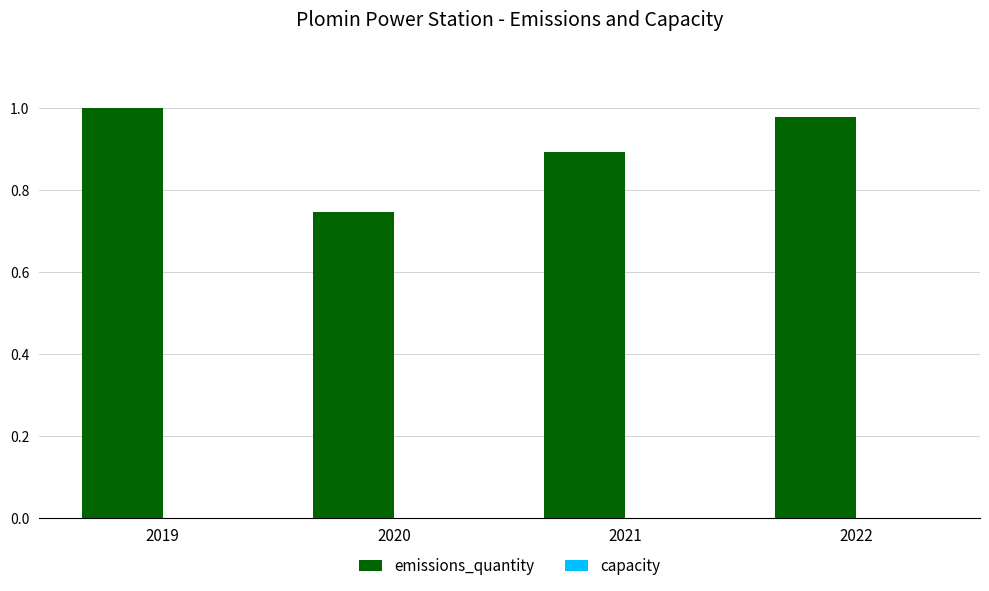

Are the bars horizontal?

No